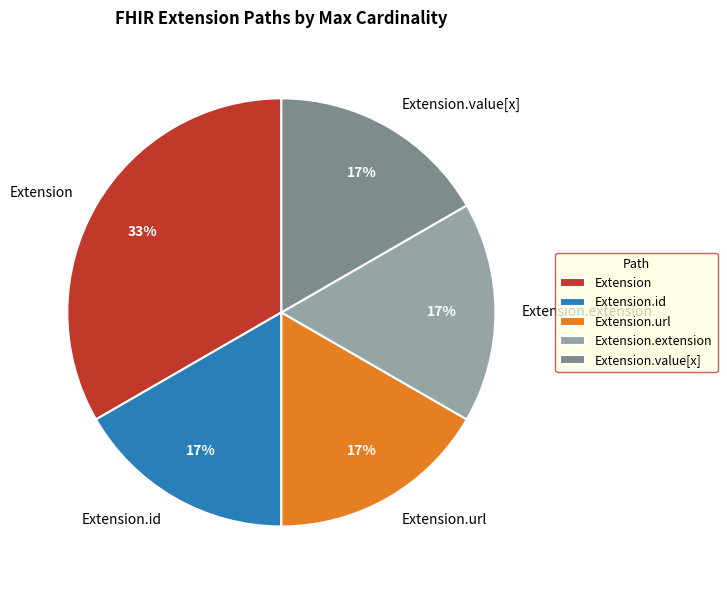

True or false: Extension.value[x] accounts for 4% of the total.

False